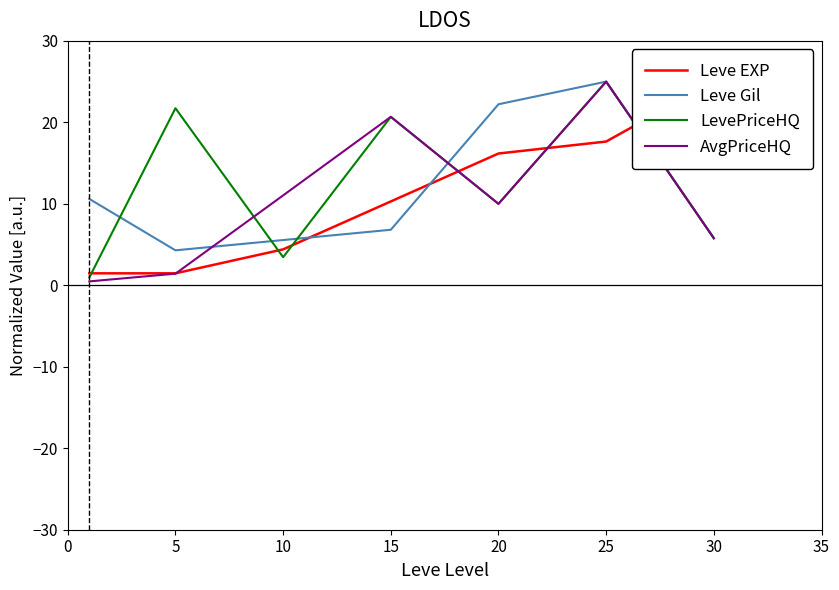

What are all the series names shown in the legend?

Leve EXP, Leve Gil, LevePriceHQ, AvgPriceHQ